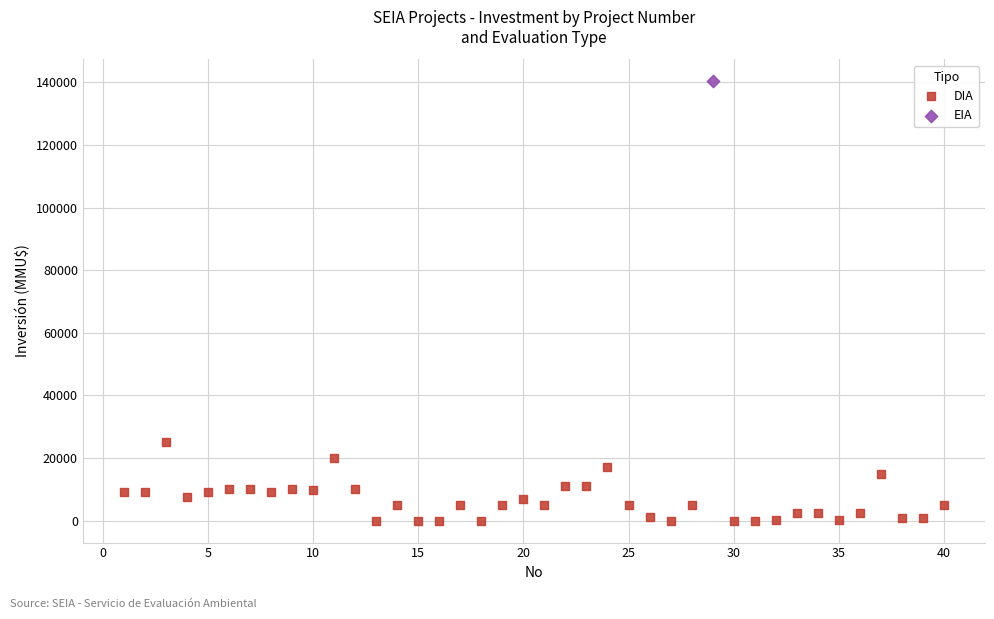

What are all the series names shown in the legend?

DIA, EIA